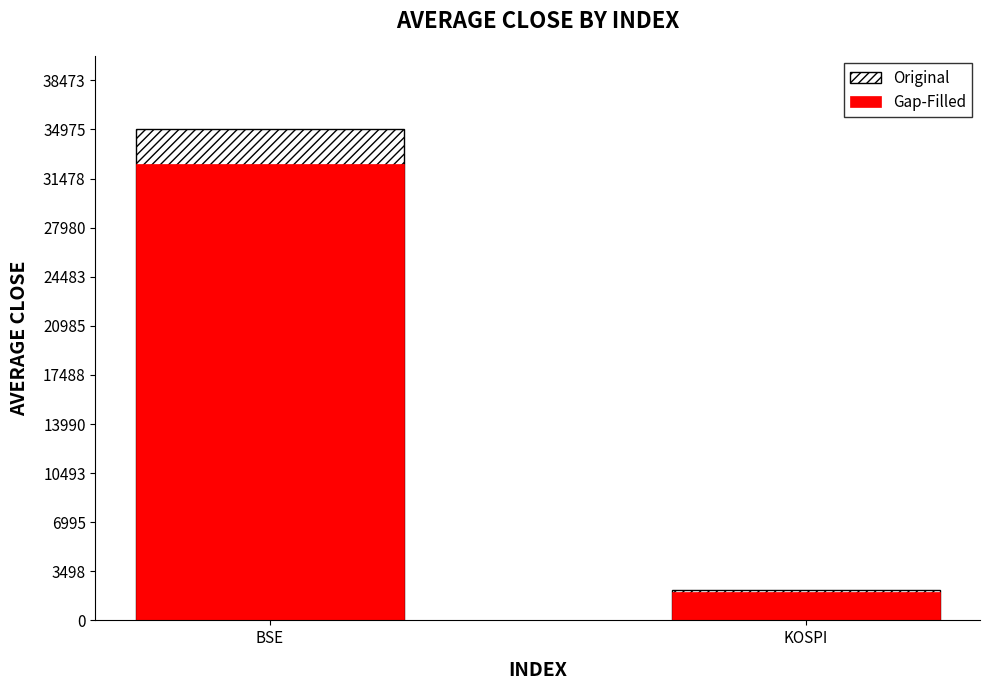

What is the maximum value for Gap-Filled?

32526.9